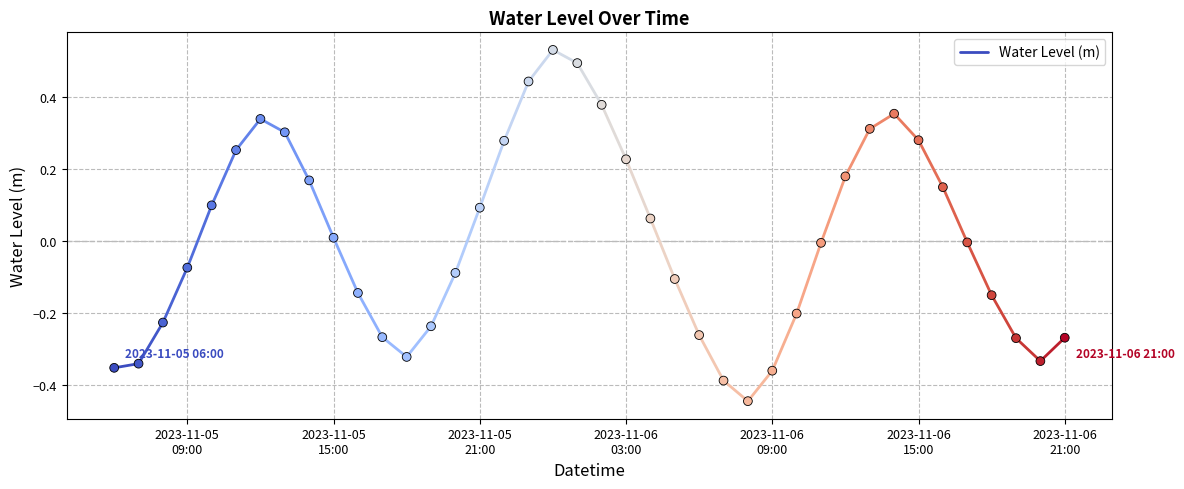

What is the range of Y values (max minus min)?

1.0